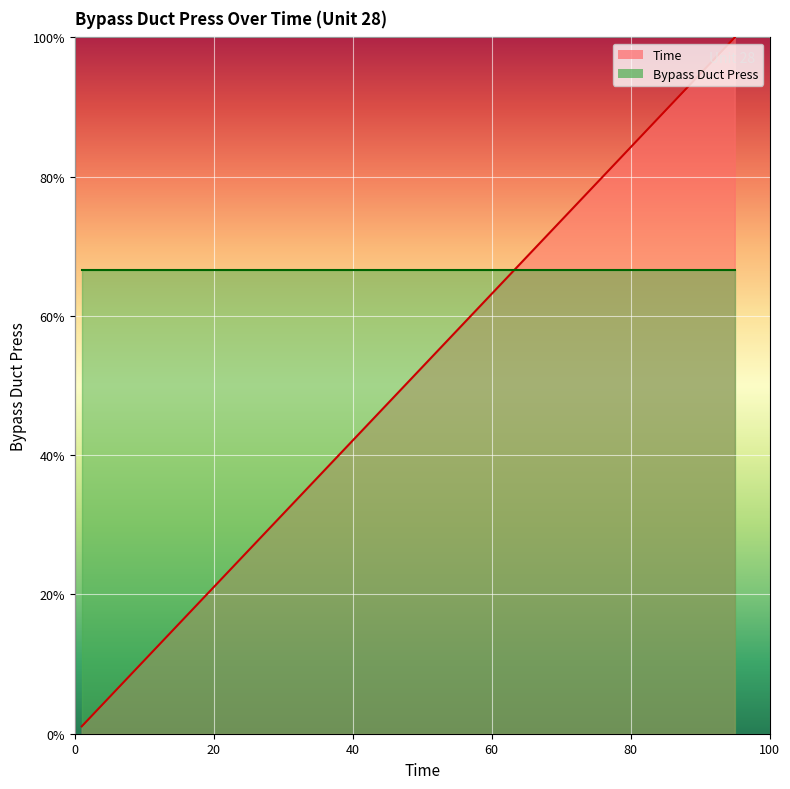

Which label corresponds to the largest value in the chart?

95